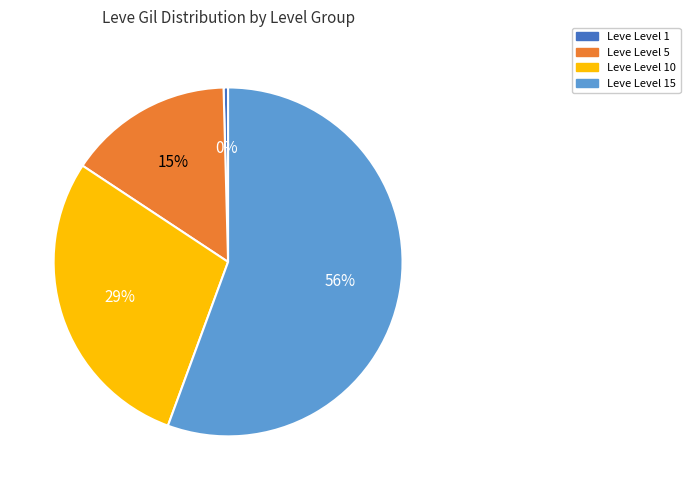

How many slices are in this pie chart?

4